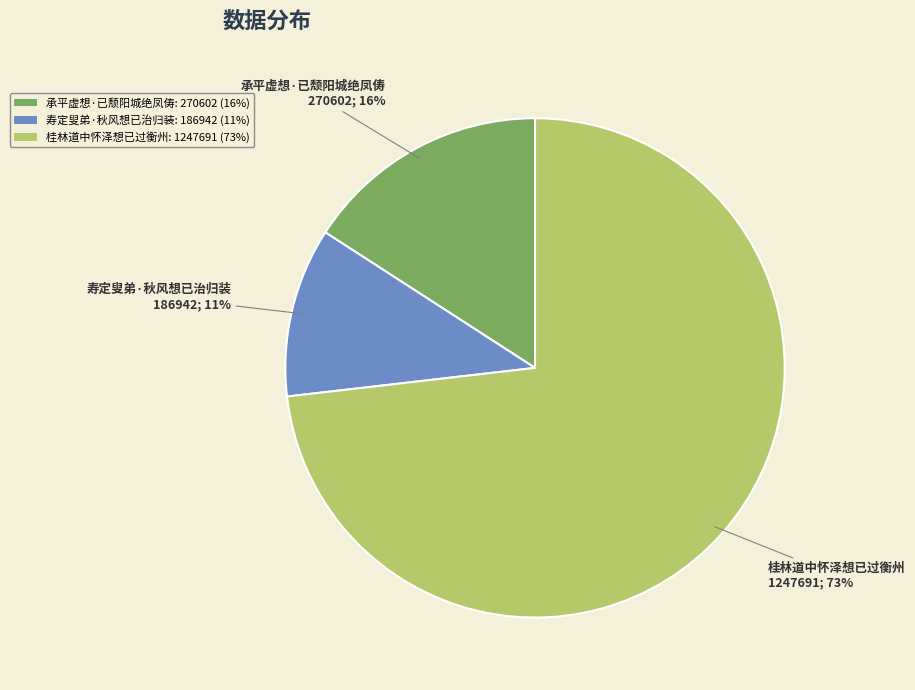

To the nearest percent, what percentage of the pie is 承平虚想·已颓阳城绝凤俦?

16%